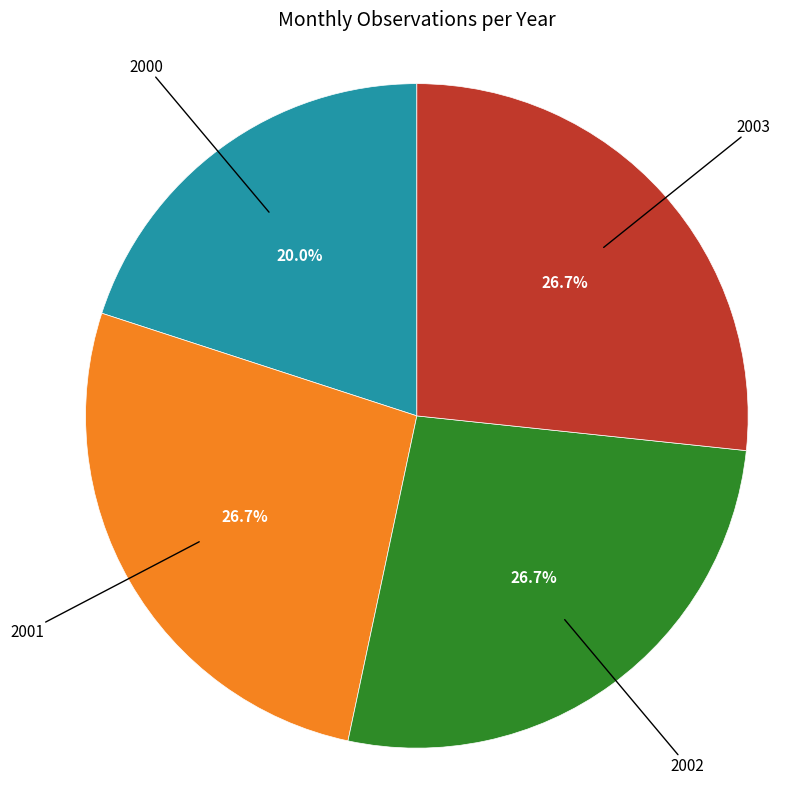

Is there any slice that represents more than half of the pie?

No